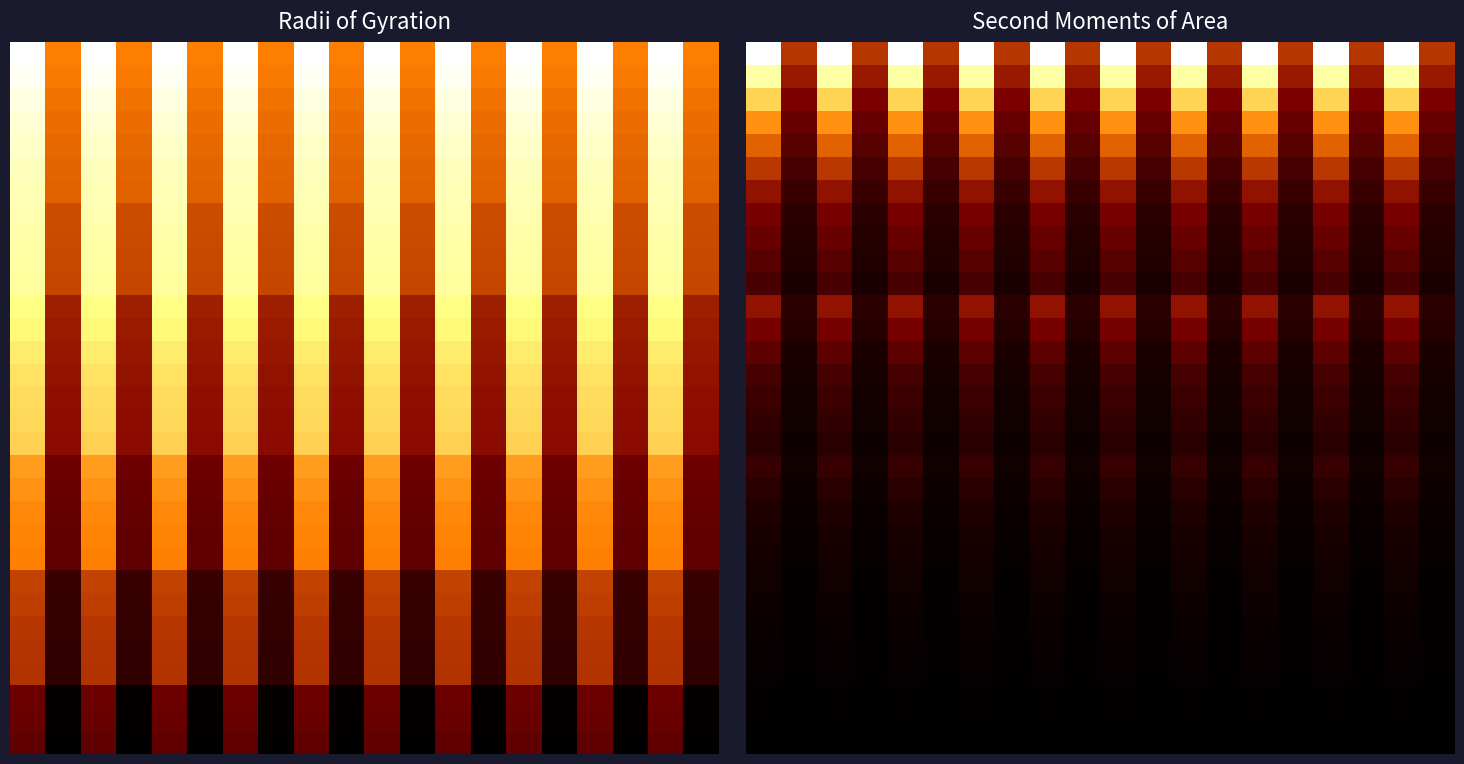

What is the difference between the highest and lowest values at 14?

273595